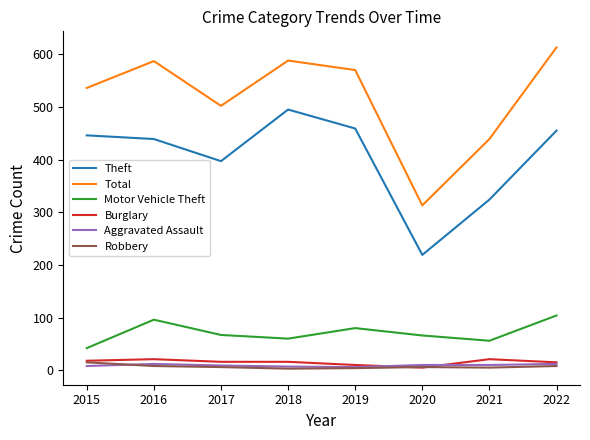

True or false: Aggravated Assault and Theft intersect in this chart.

False